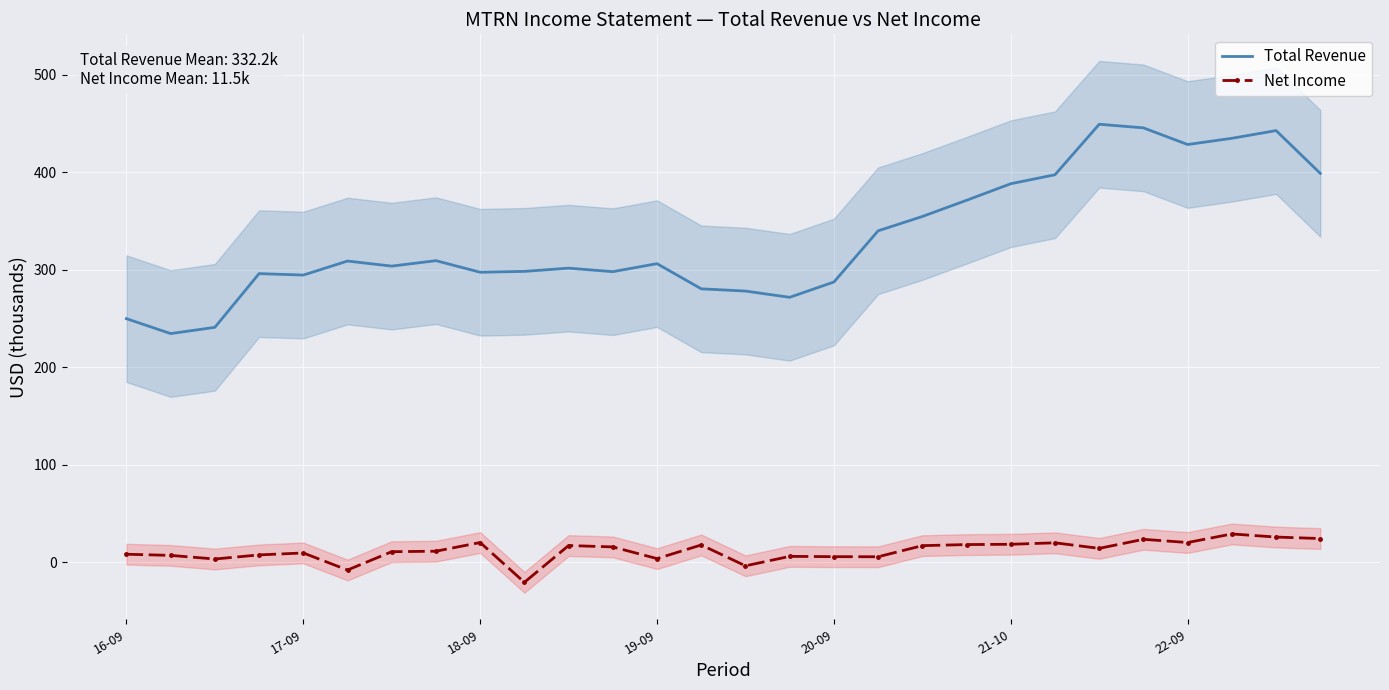

List the series in order of their peak value, highest first.

Total Revenue, Net Income